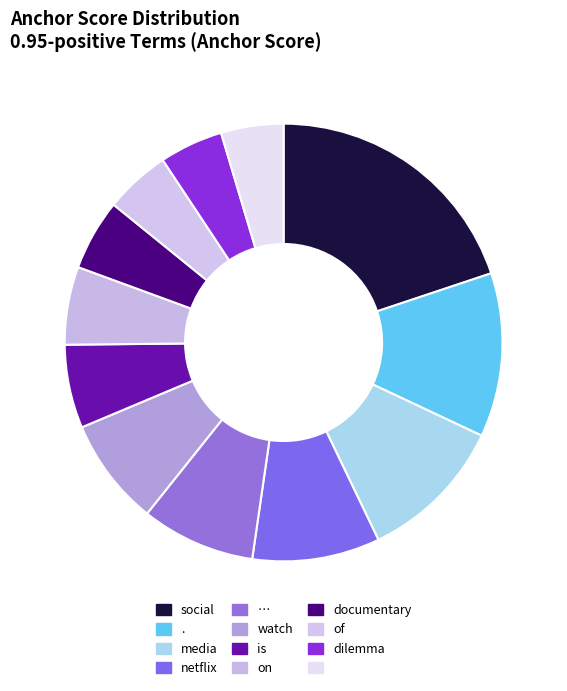

To the nearest percent, what is the difference between the largest and smallest slice percentages?

15%